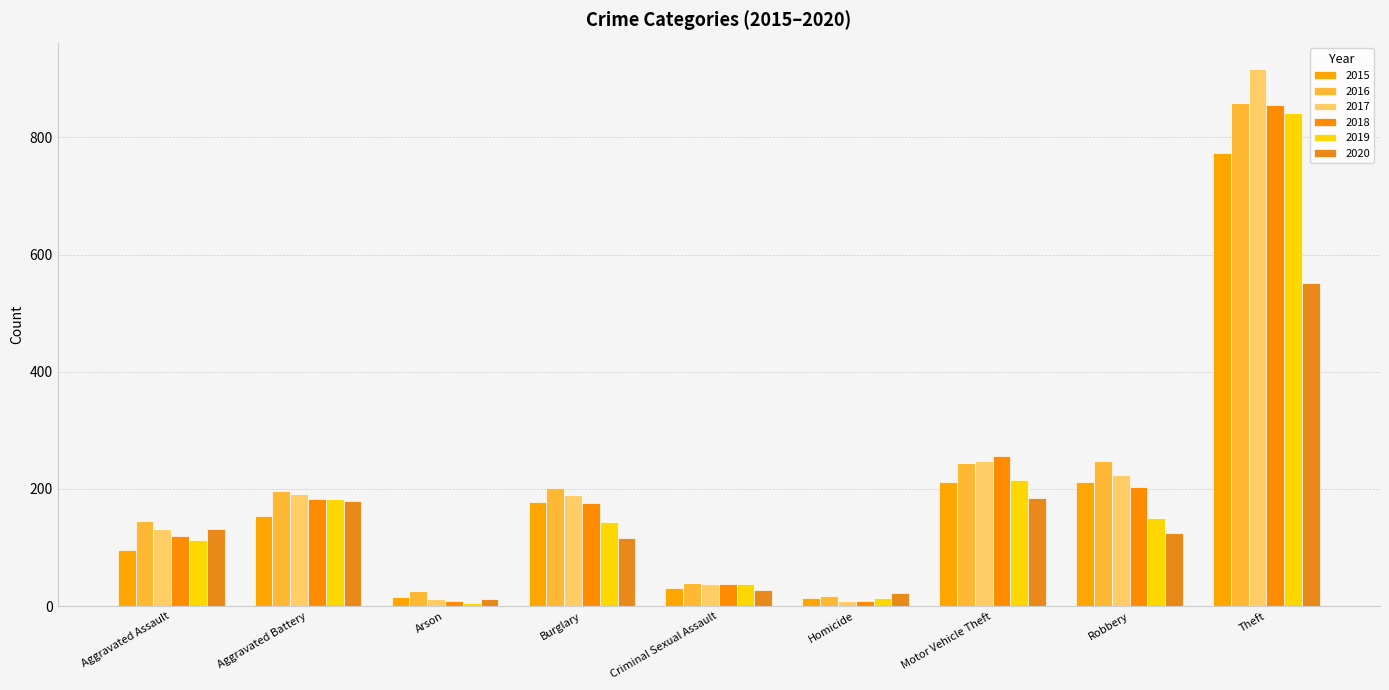

What position from the left is Criminal Sexual Assault?

5